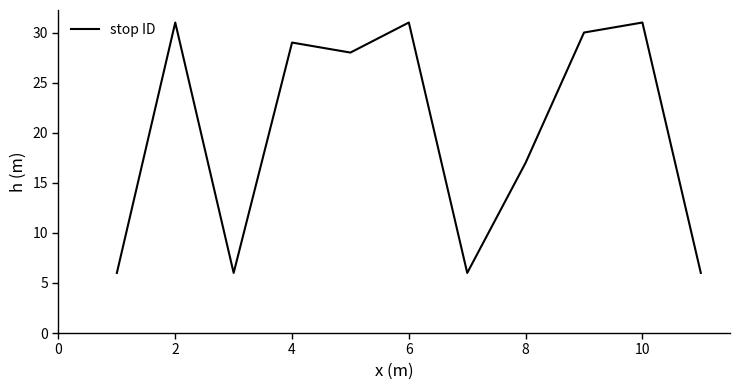

What is the difference between the maximum and minimum values?

25